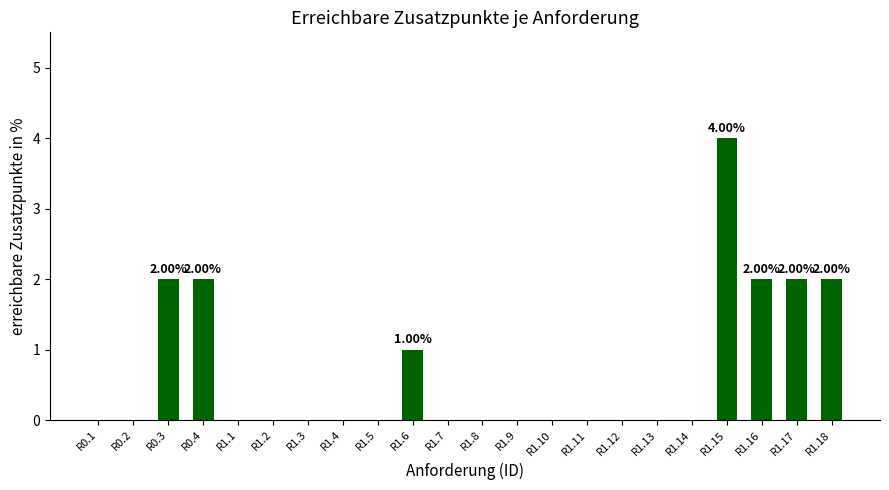

Which has a higher value, R1.5 or R1.16?

R1.16